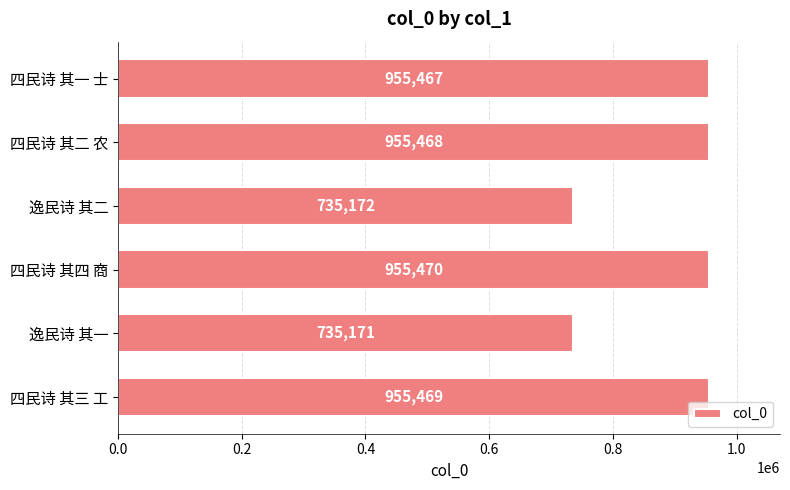

Are the bars horizontal?

Yes